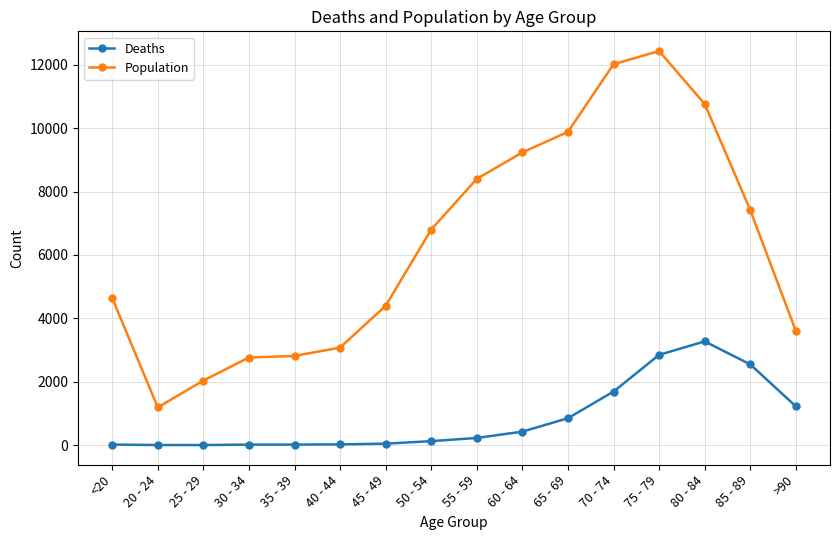

The Population series shows 2038 at 25 - 29. True or false?

True